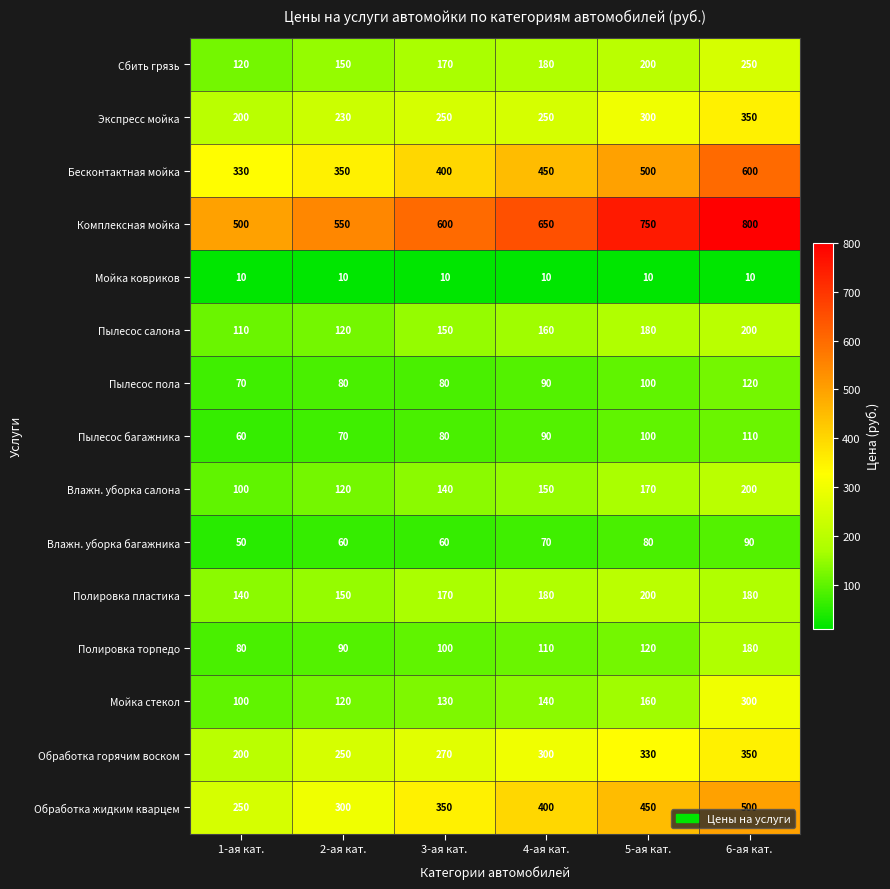

What is the sum of all Полировка торпедо values?

680